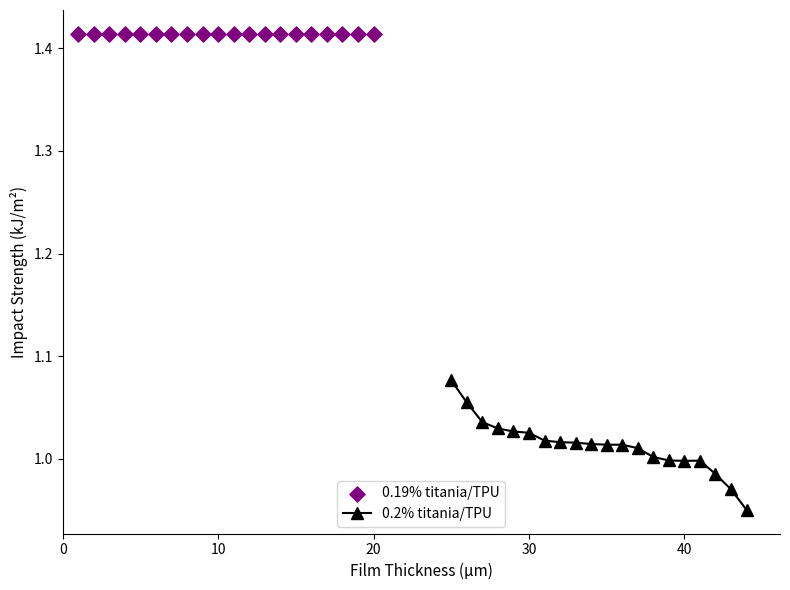

Which series has the largest total across all categories?

0.19% titania/TPU